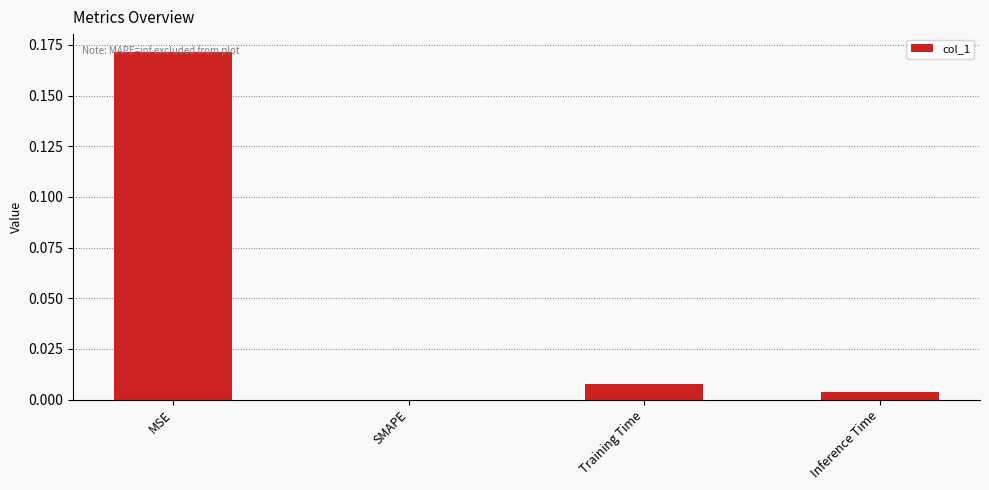

Which label corresponds to the largest value in the chart?

MSE